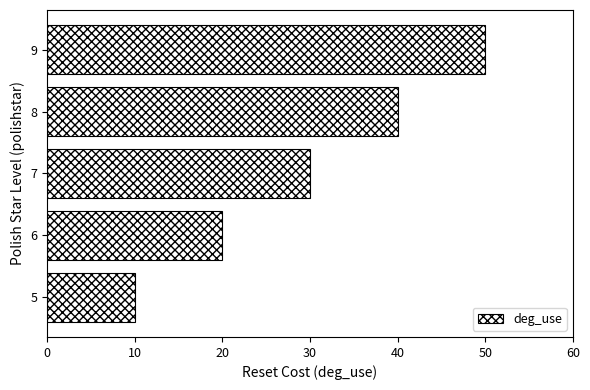

What is the change in value from 5 to 7?

+20